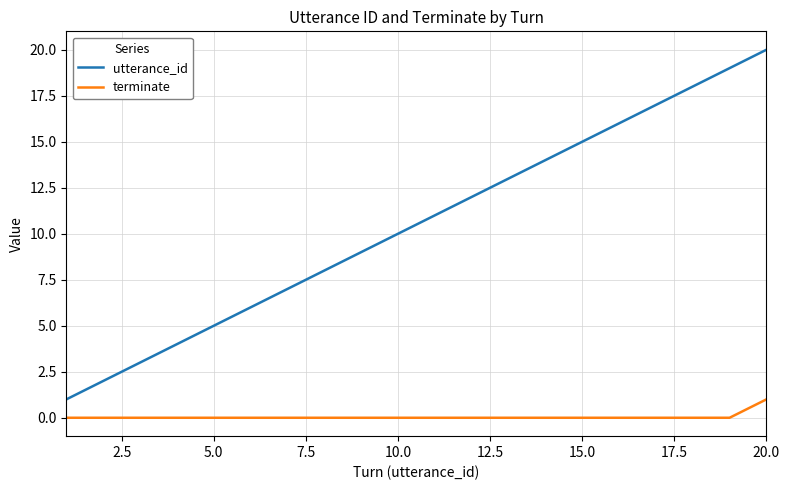

How many lines are shown in the chart?

2